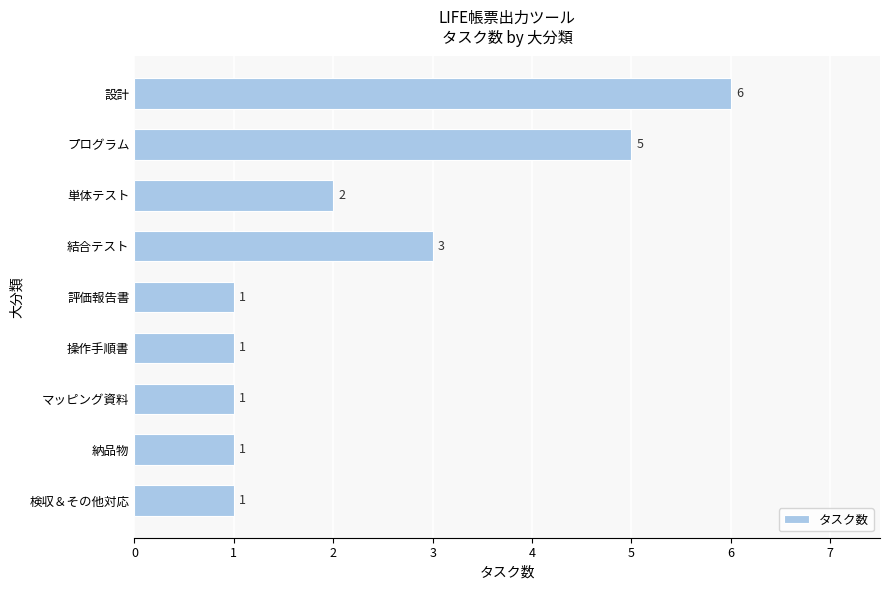

What is the ratio of the value at 操作手順書 to the value at 納品物?

1.0